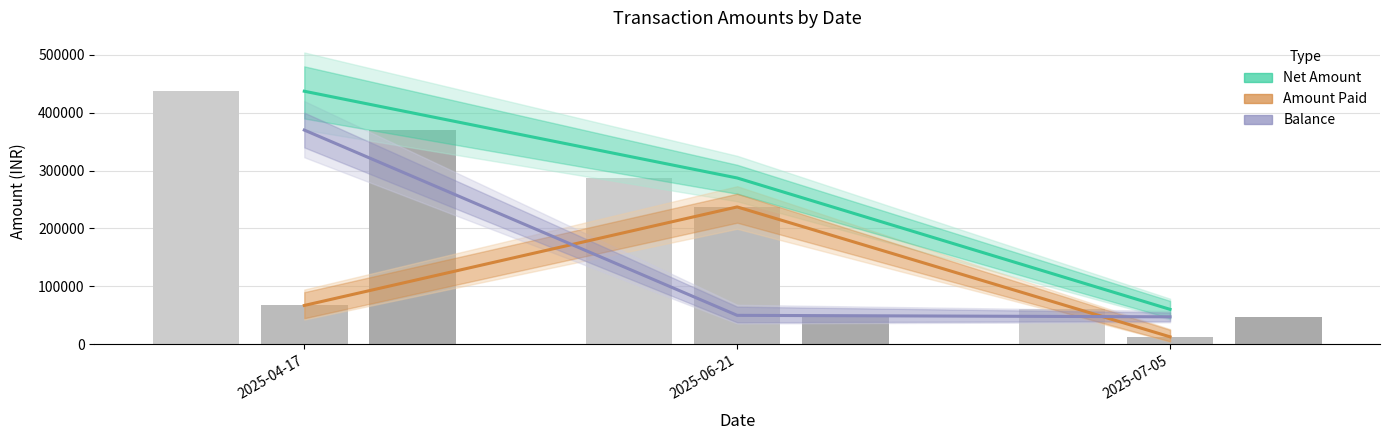

Reading left to right, extract all data points from this chart.

Net Amount: 437084	287247	60341
Amount Paid: 67086	237247	12893
Balance: 369998	50000	47448